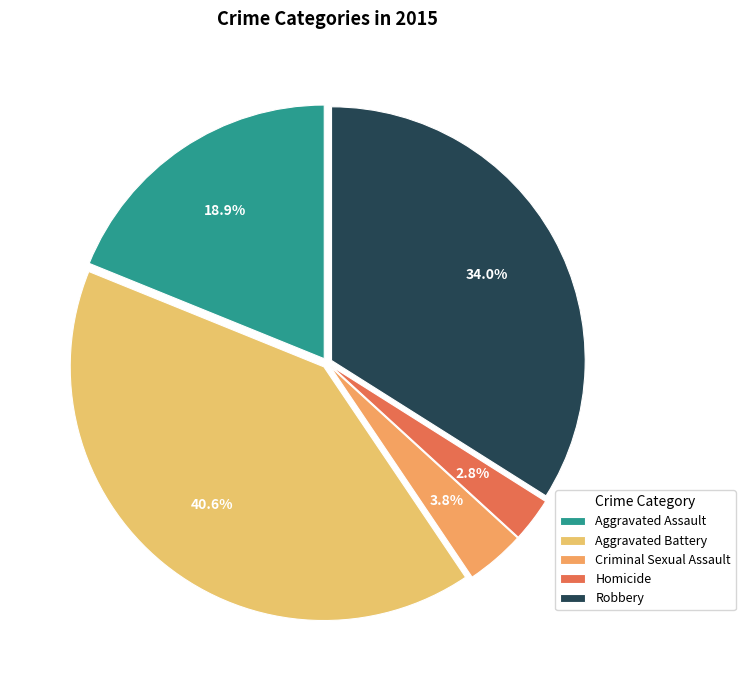

How many slices are in this pie chart?

5